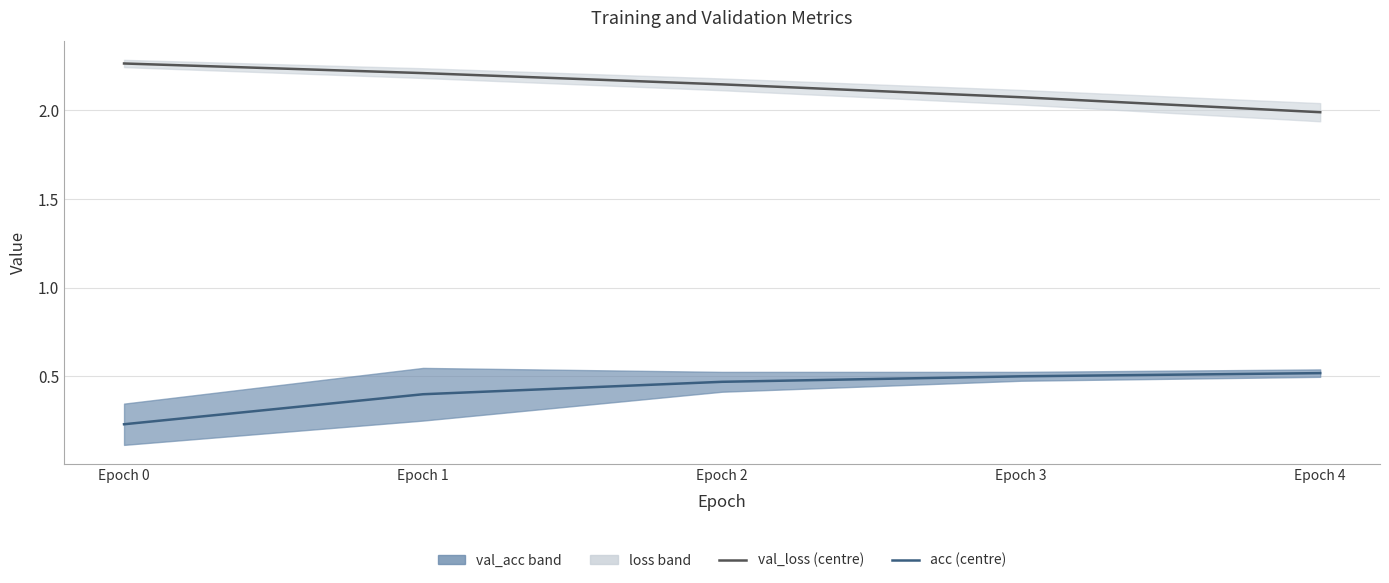

What is the approximate value of acc at Epoch 3?

0.5